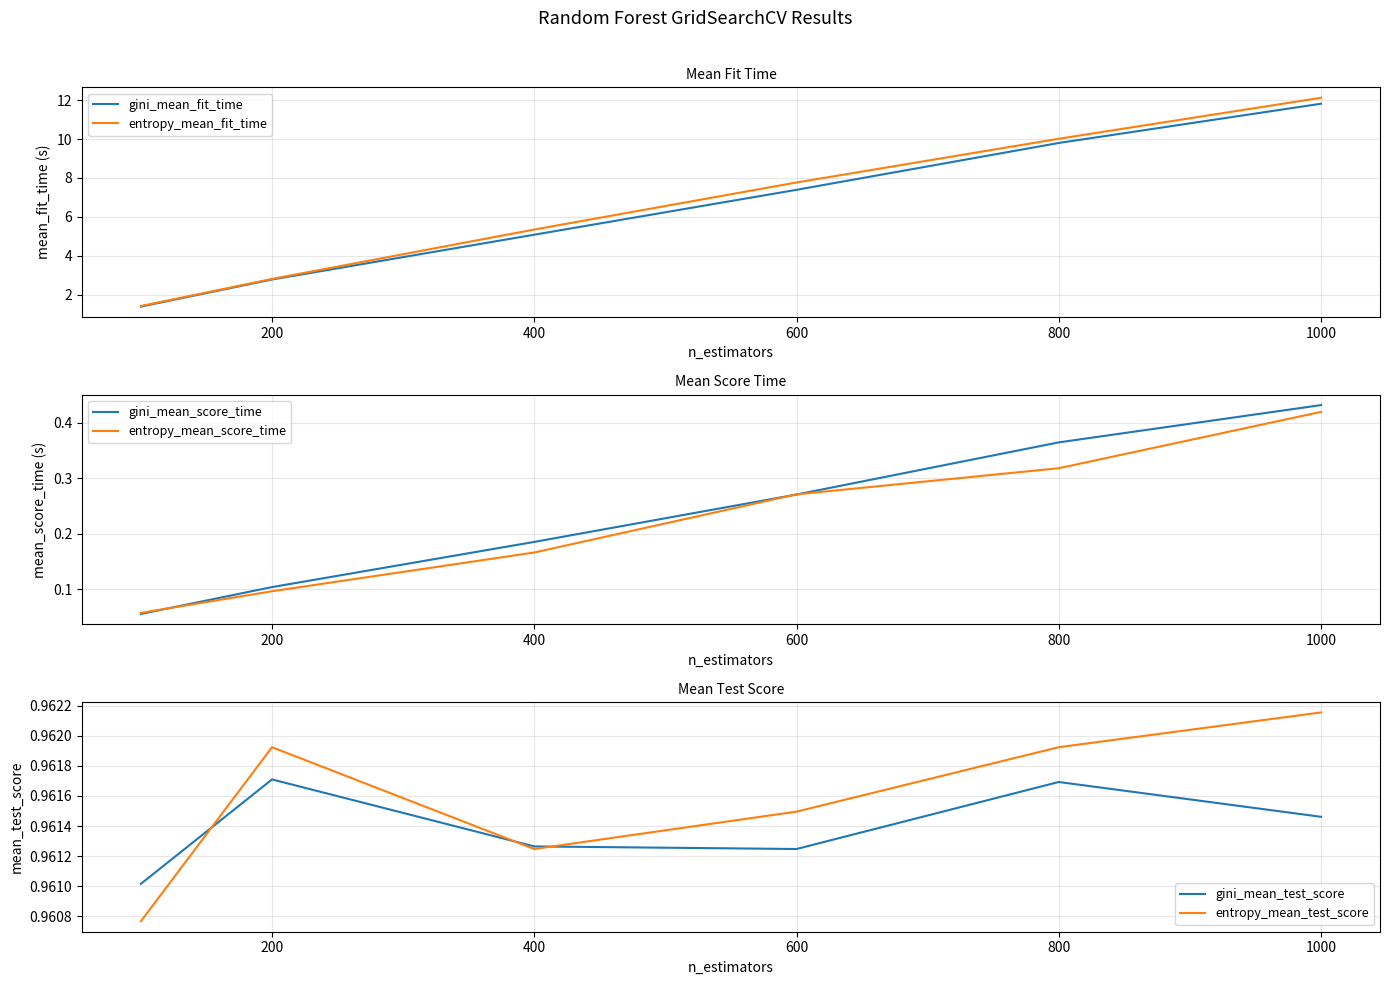

Which category has the highest value across all series?

1000